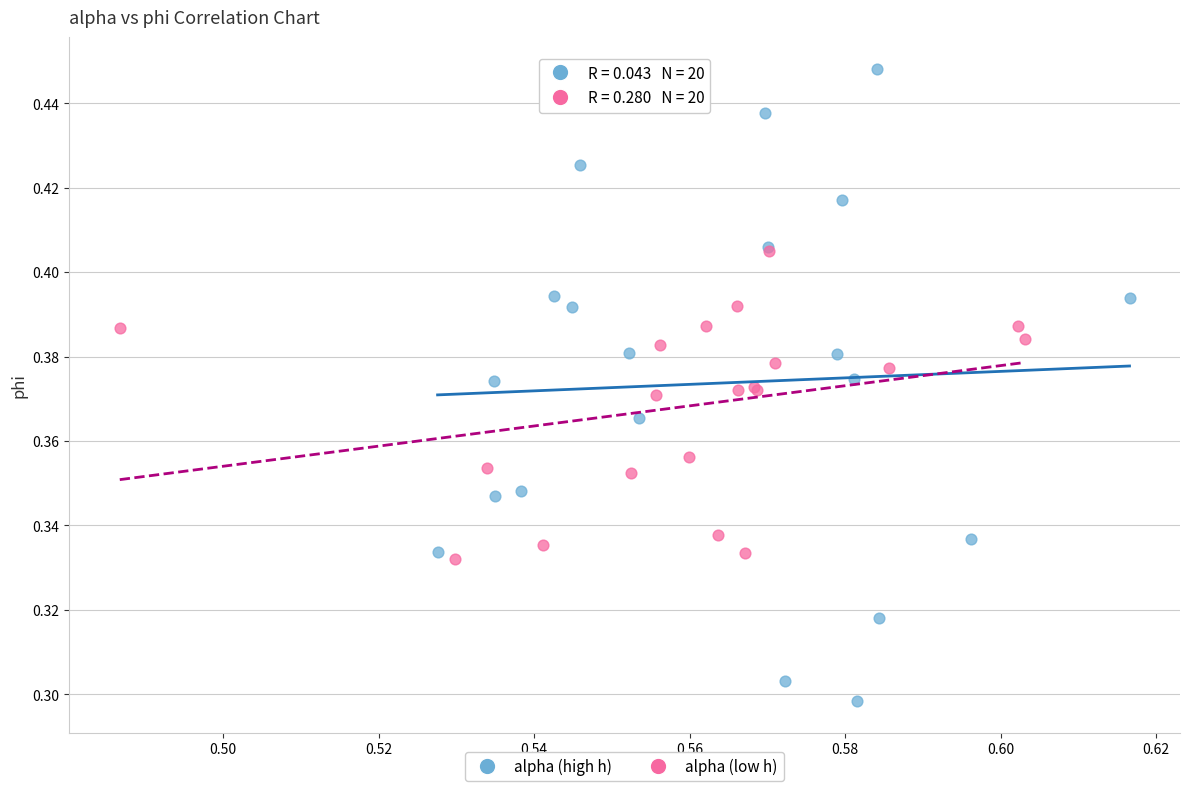

What are all the series names shown in the legend?

alpha (high h), alpha (low h)